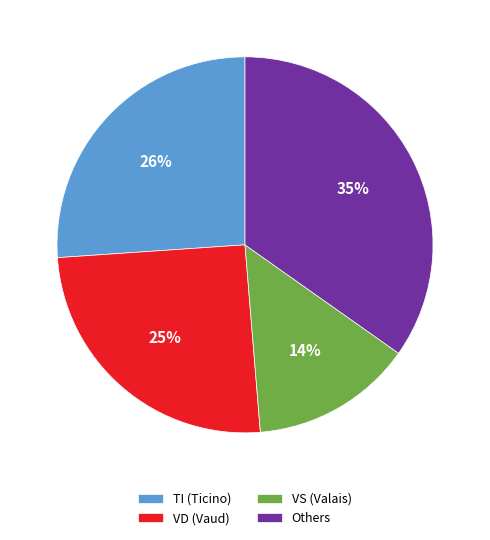

Approximately how many times larger is the value at VD (Vaud) compared to VS (Valais)?

1.8